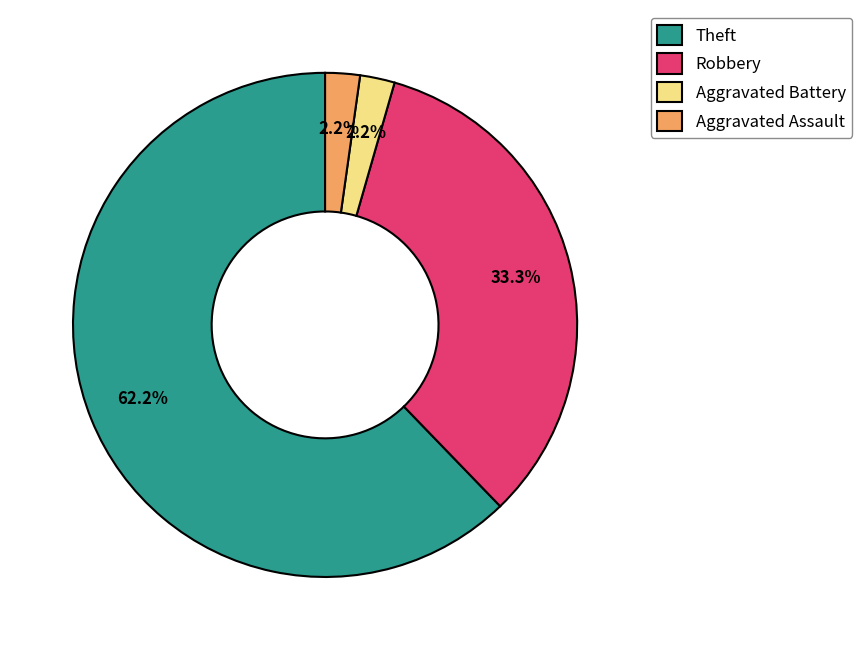

Which slice is the largest?

Theft